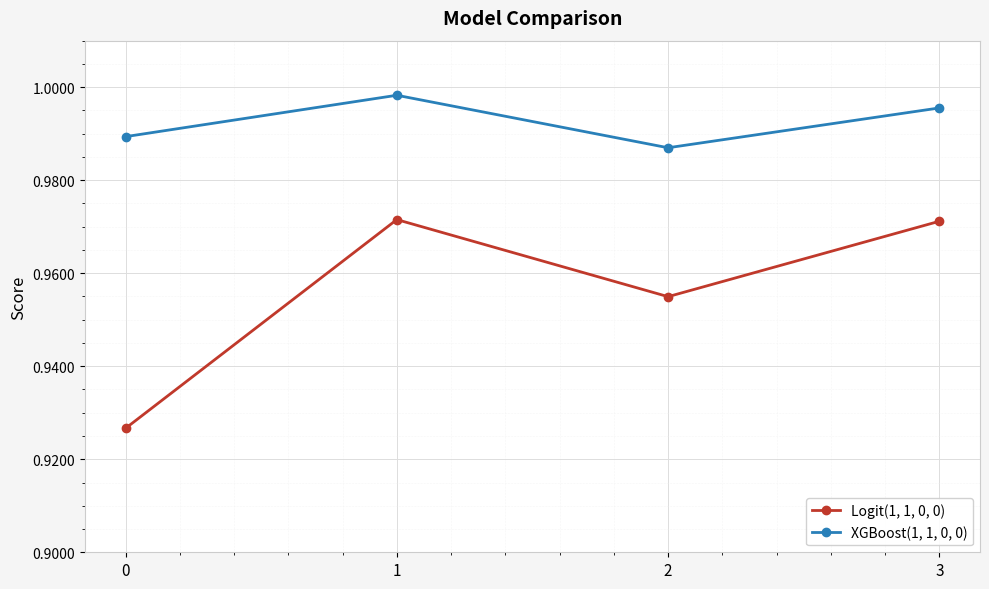

True or false: XGBoost(1, 1, 0, 0) has more than 1 points higher than both neighbors.

False